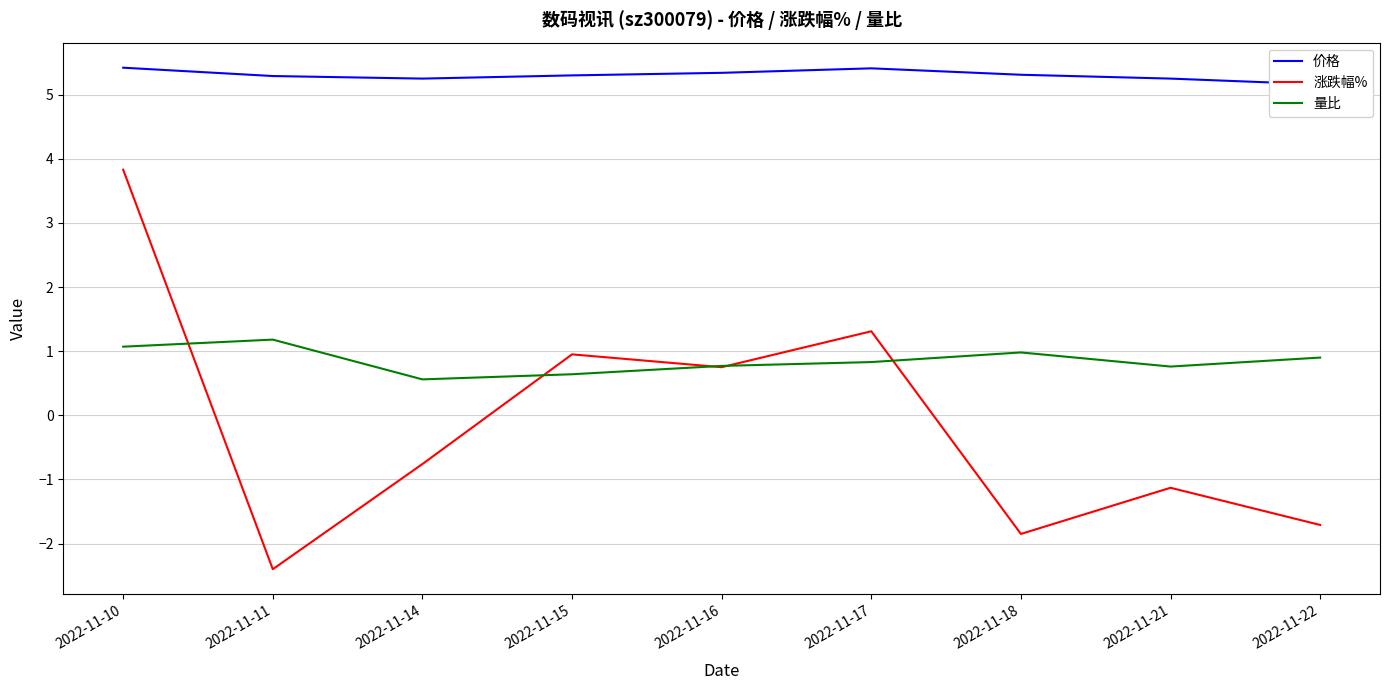

Reading left to right, what are all the values shown in this chart?

价格: 5.4	5.3	5.2	5.3	5.3	5.4	5.3	5.2	5.2
涨跌幅%: 3.8	-2.4	-0.8	0.9	0.8	1.3	-1.9	-1.1	-1.7
量比: 1.1	1.2	0.6	0.6	0.8	0.8	1.0	0.8	0.9